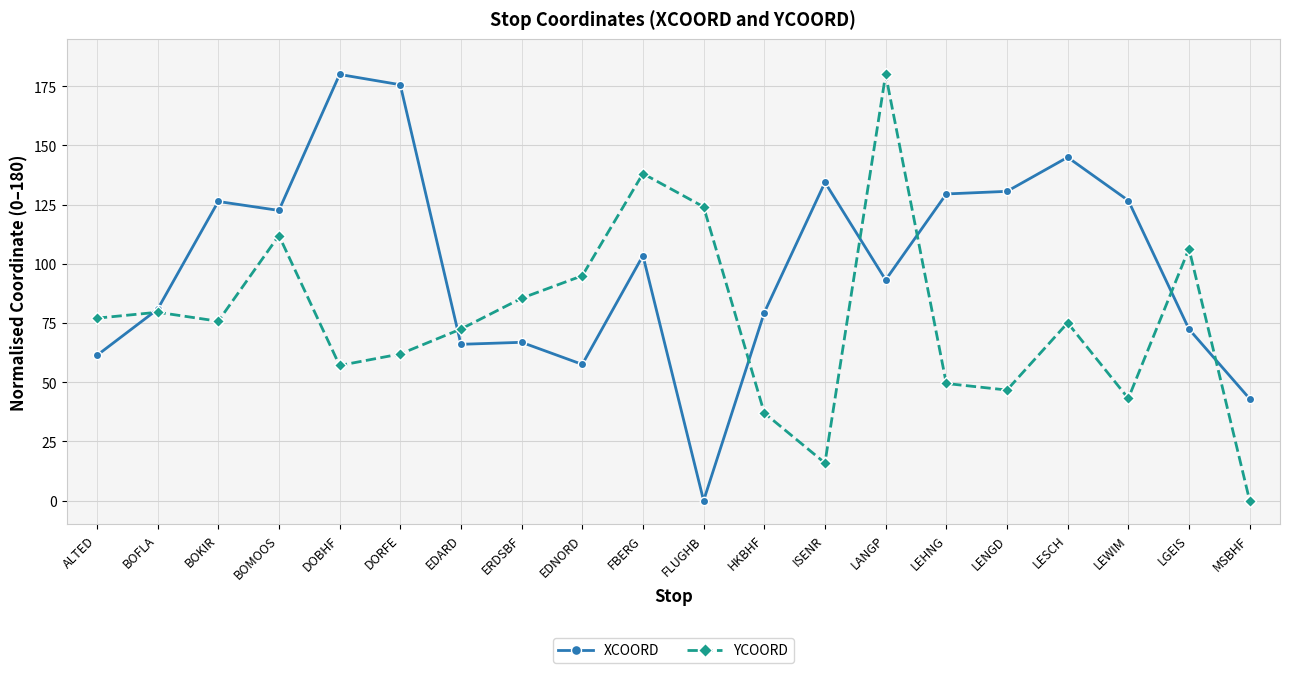

At which label does XCOORD reach its minimum?

FLUGHB